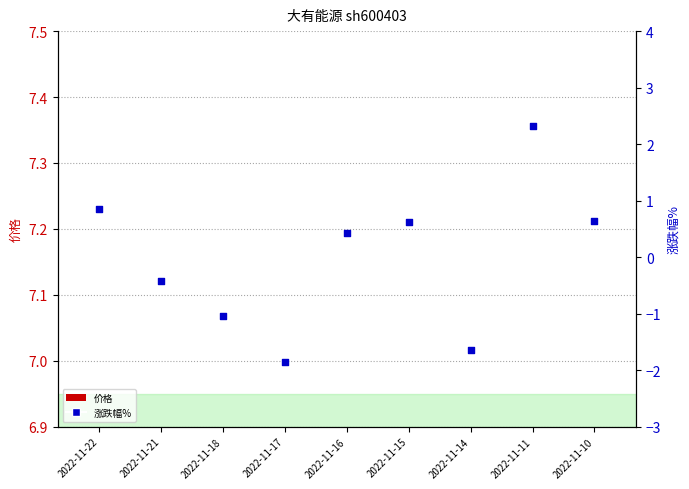

Which series reaches the minimum Y coordinate?

涨跌幅%